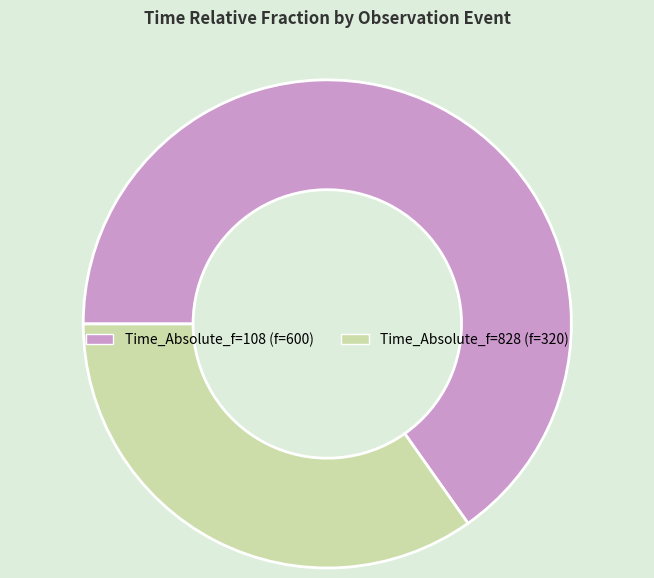

How many slices are in this pie chart?

2